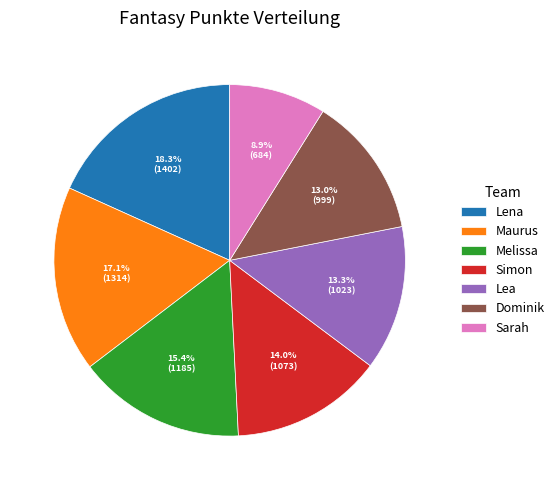

To the nearest percent, what is the average slice percentage?

14%